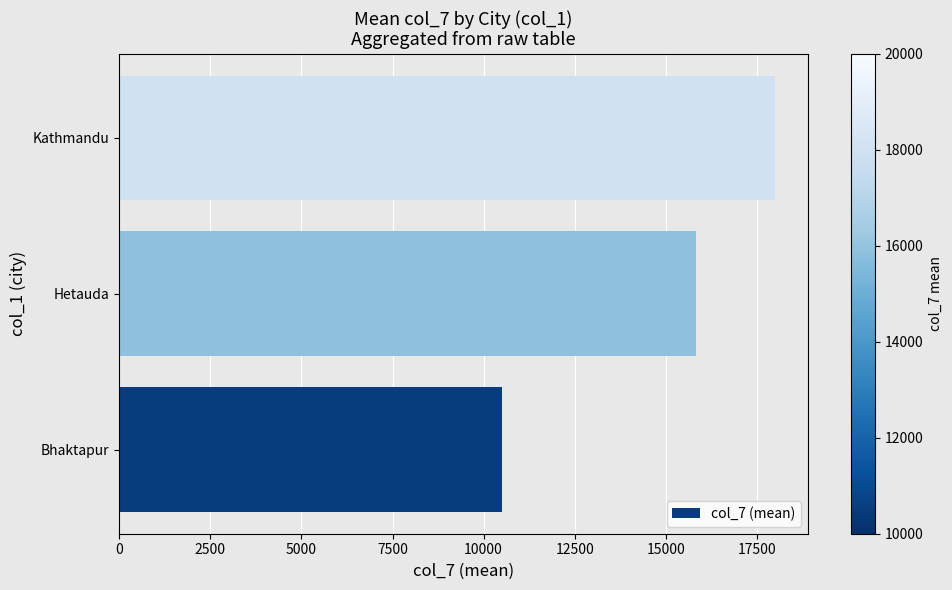

What is the average value?

14778